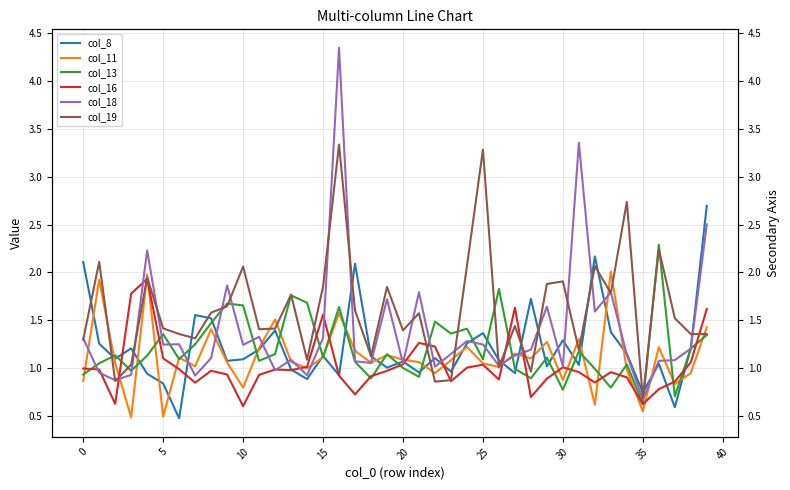

What is the minimum value for col_18?

0.7